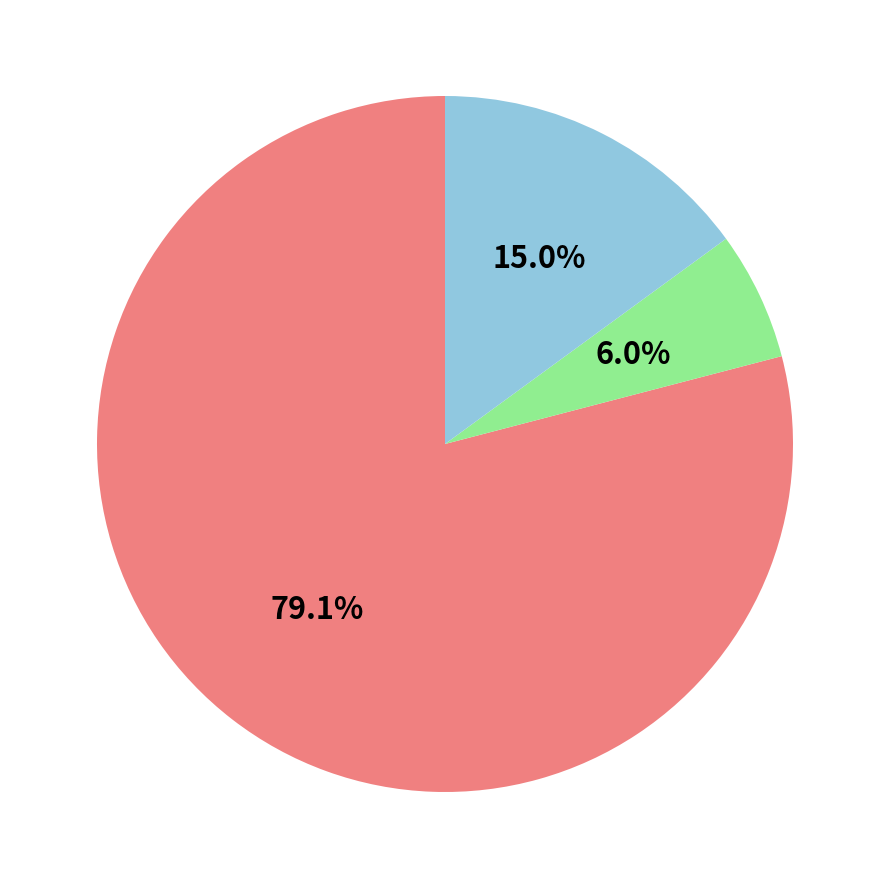

Is there any slice that represents more than half of the pie?

Yes